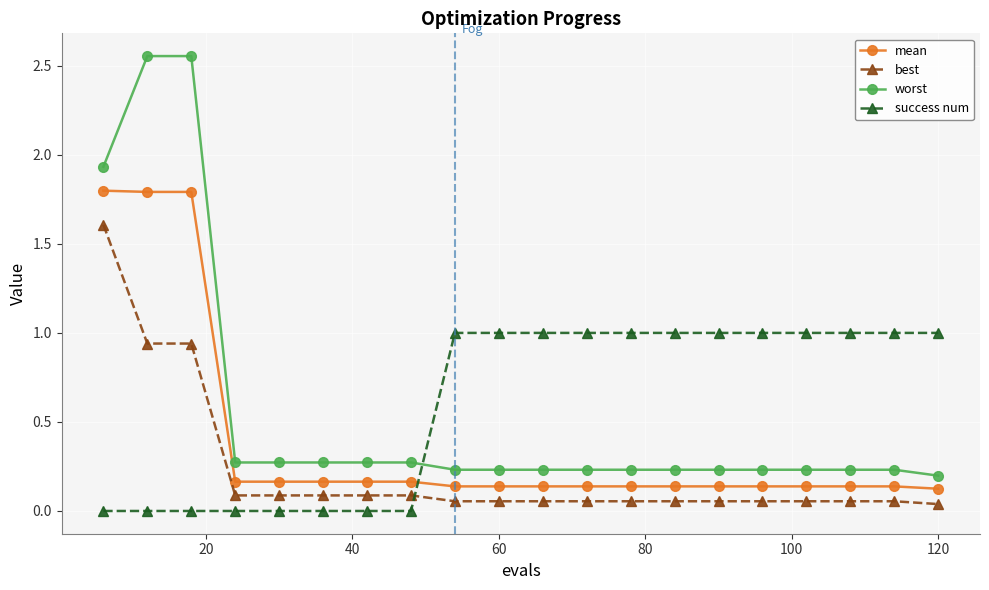

List the series in order of their peak value, lowest first.

success num, best, mean, worst